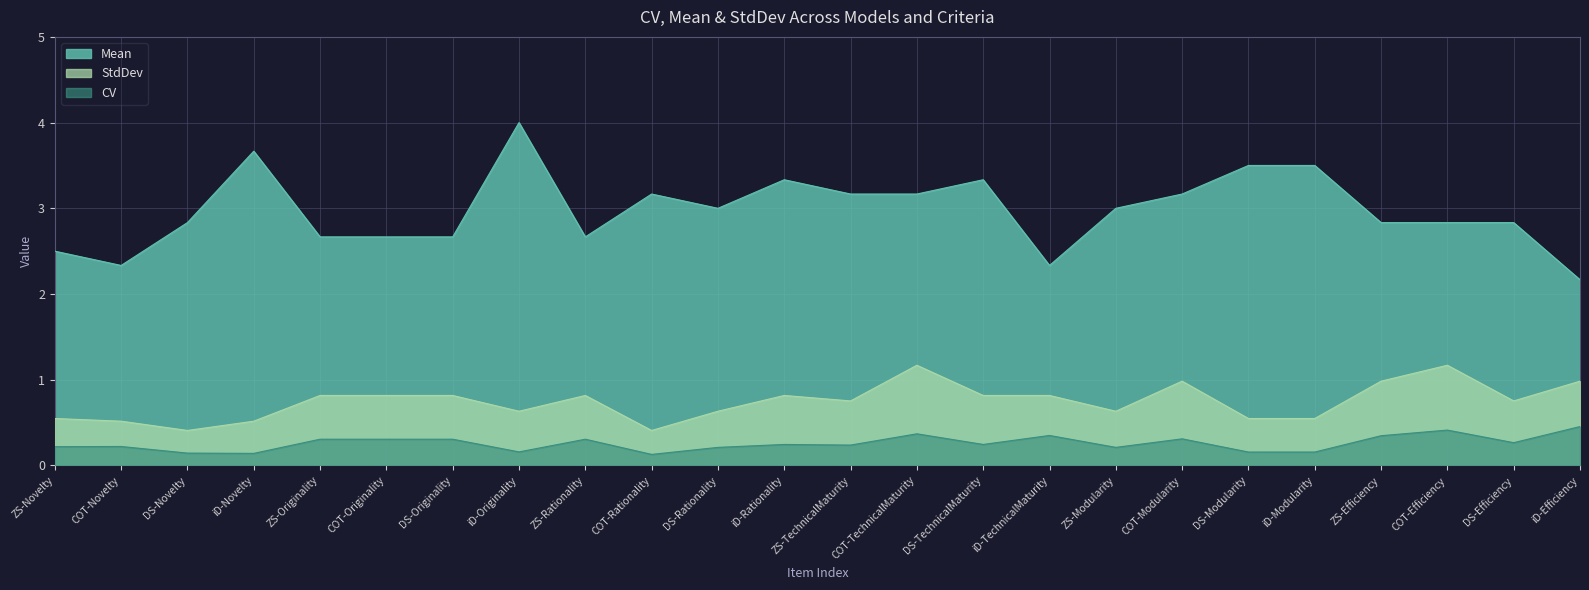

The CV series shows 0.2 at ZS-Novelty. True or false?

True